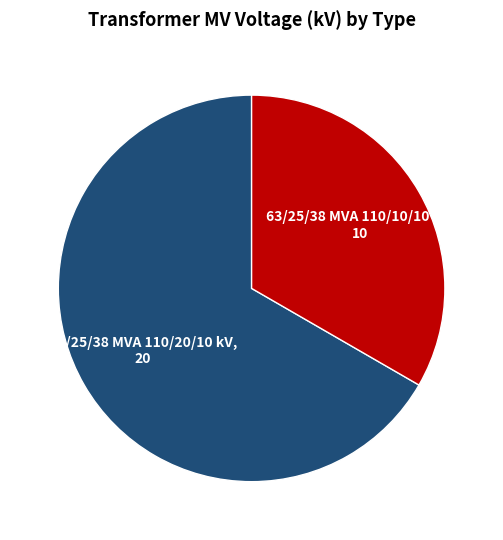

Combined, do 63/25/38 MVA 110/20/10 kV and 63/25/38 MVA 110/10/10 kV account for over 50%?

Yes